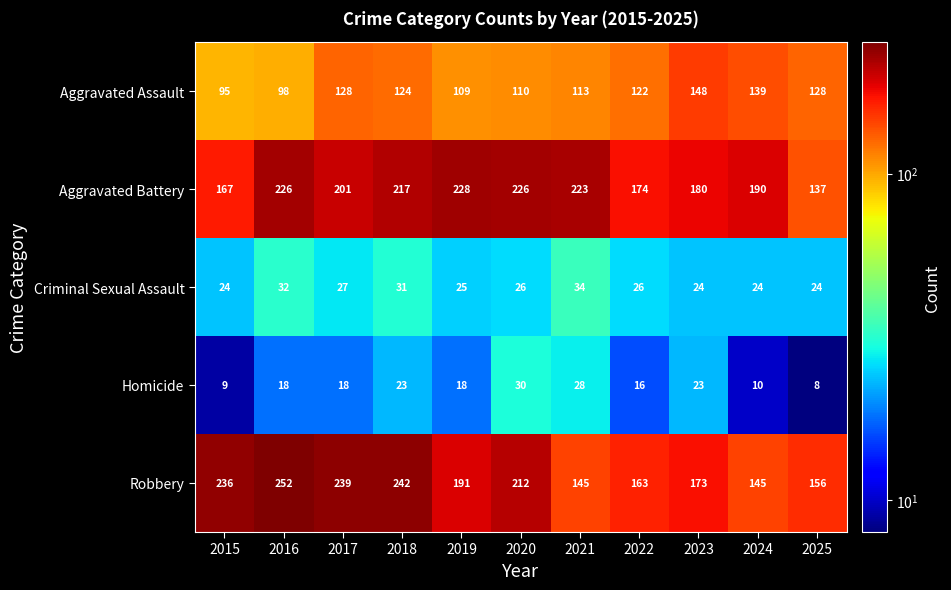

Which series has the widest spread of values?

Robbery